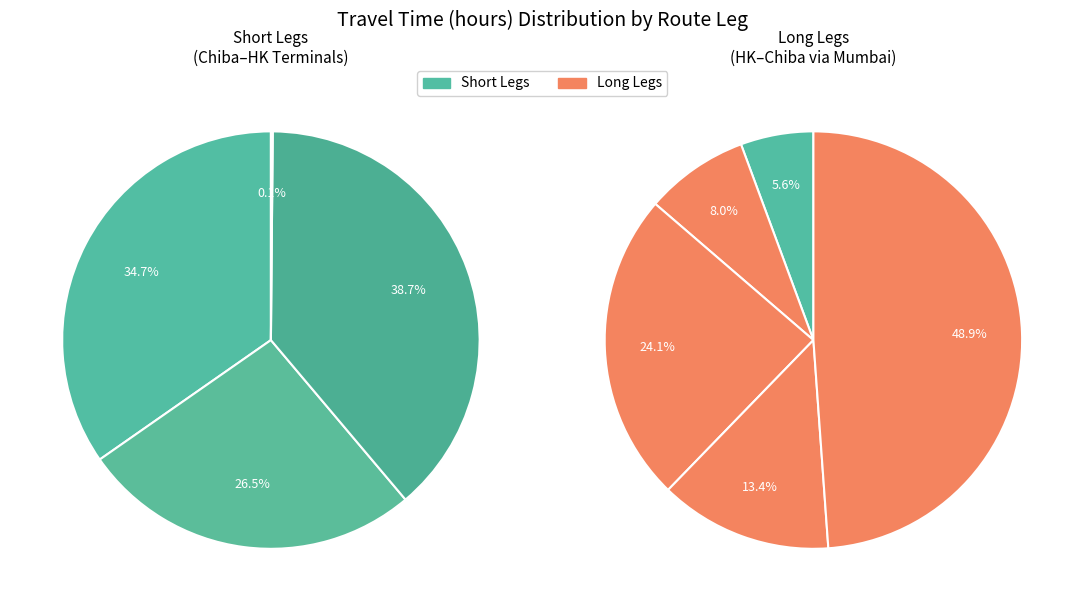

Is Port of Istanbul the majority of the pie?

No